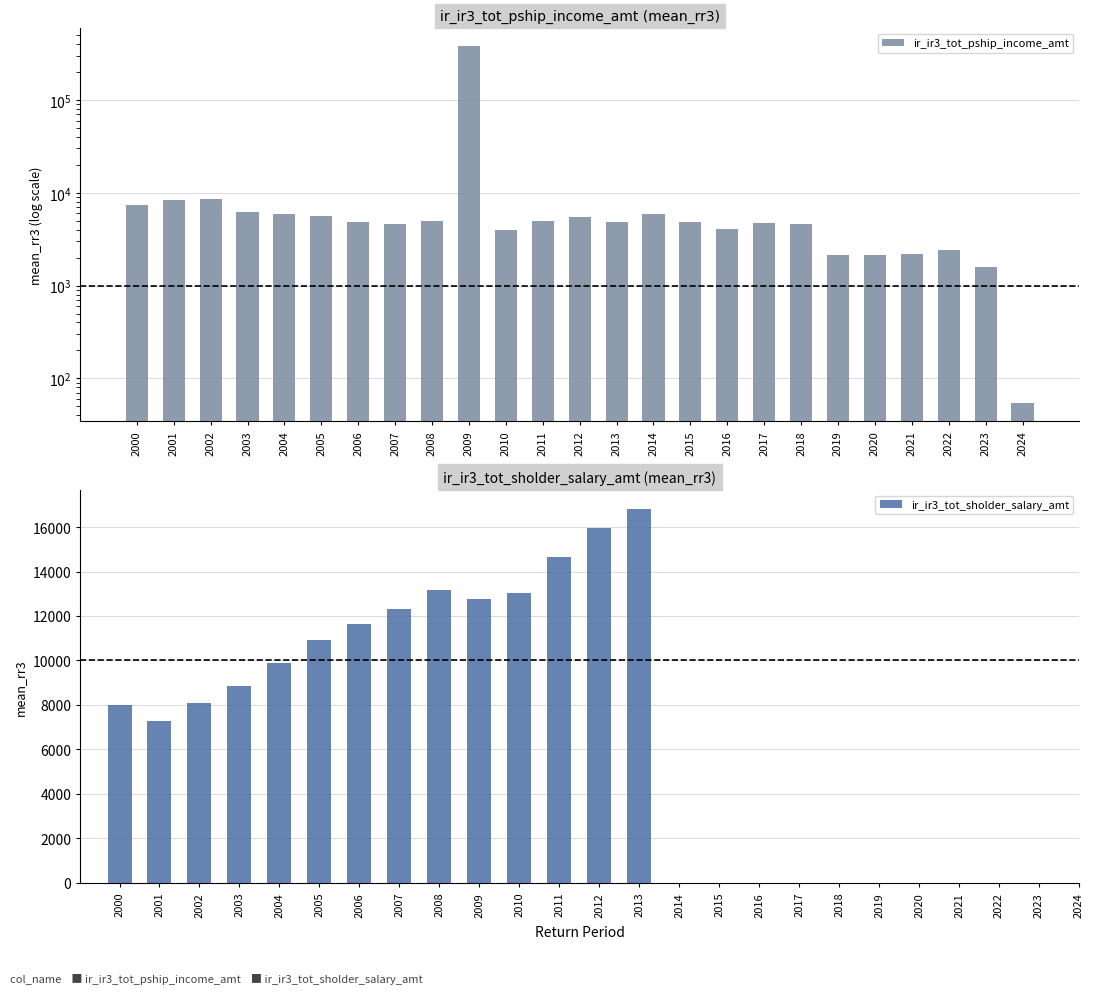

What is the smallest value displayed?

54